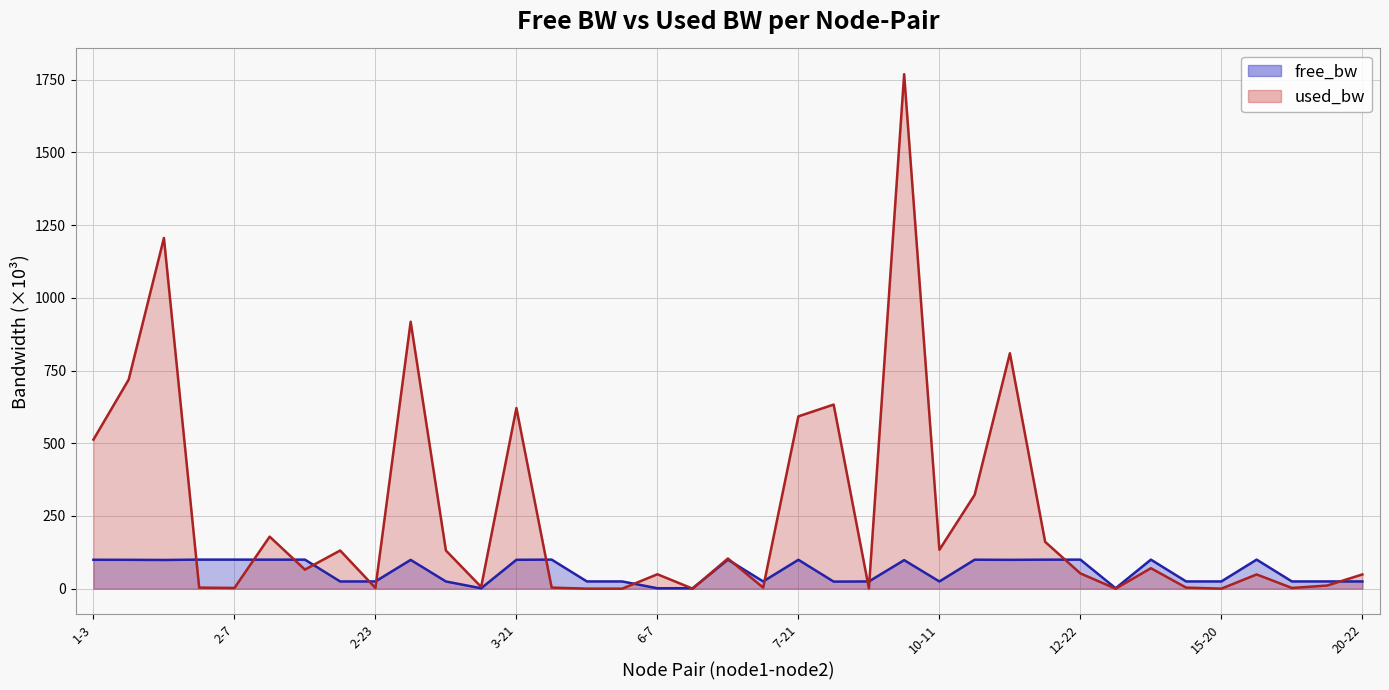

True or false: free_bw has more than 0 points higher than both neighbors.

True